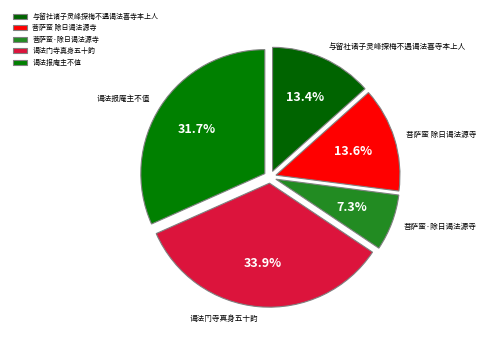

The 谒法门寺真身五十韵 slice represents 45% of the pie. True or false?

False